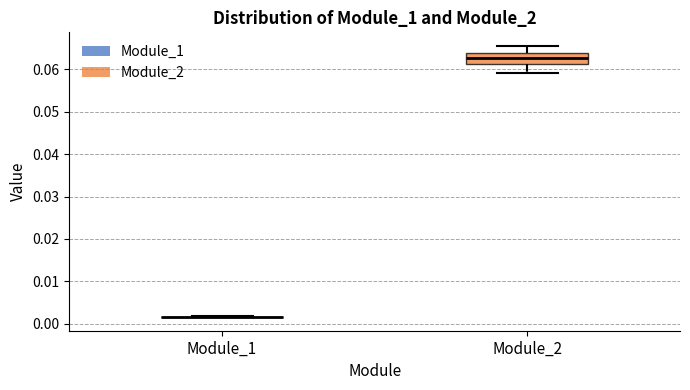

Reading left to right, transcribe this box plot: for each box, give where its median line is, the range the box spans, and where its two whiskers end, as read against the y-axis. The values are not printed on the chart, so give them approximately, as read against the axis.

Module_1: box collapsed to a line at 0.002, whiskers 0.002 to 0.002
Module_2: median 0.063, box 0.061 to 0.064, whiskers 0.059 to 0.065